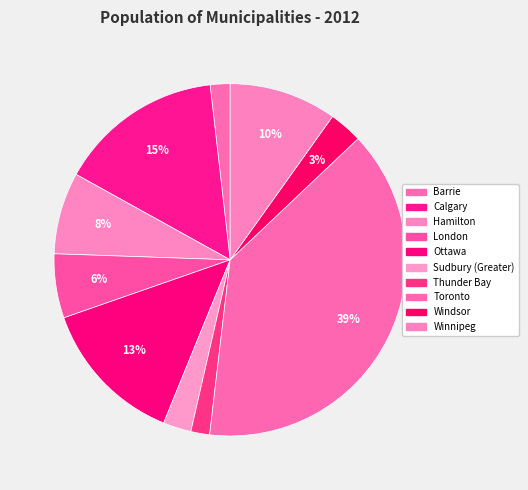

To the nearest percent, what is the difference between the largest and smallest slice percentages?

37%